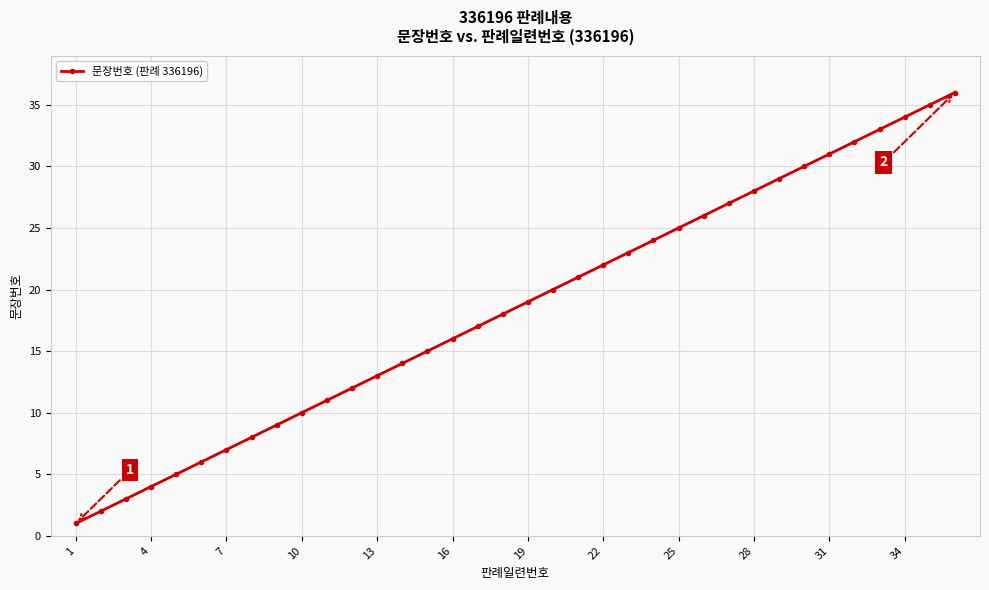

What is the greatest value displayed?

36